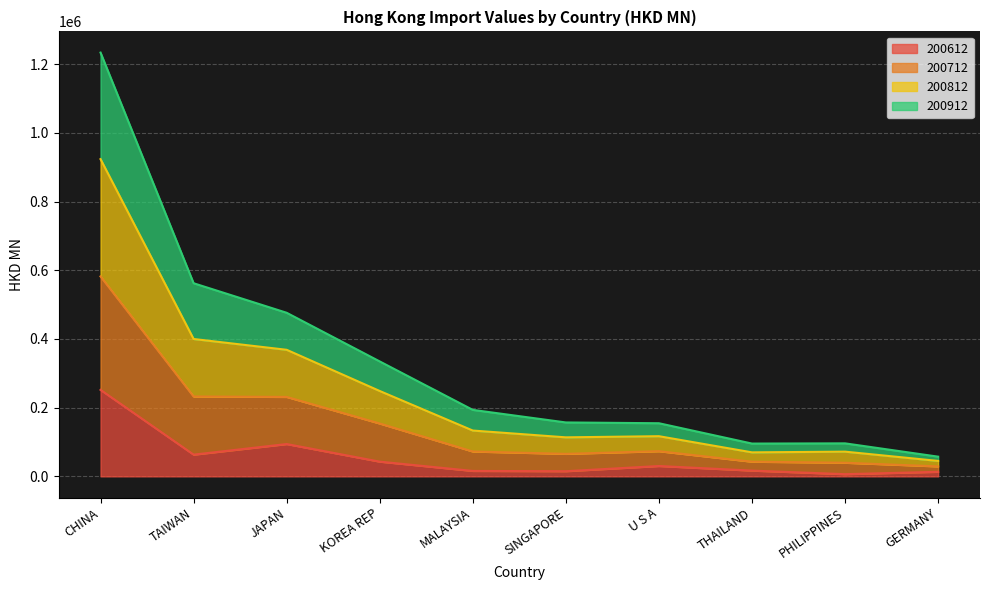

What is the total value across all series at JAPAN?

476167.7